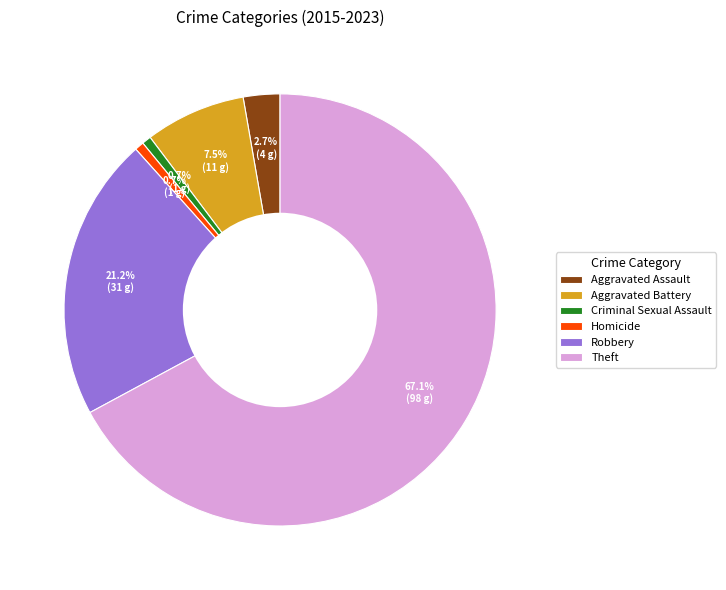

Combined, what portion of the pie is Theft and Aggravated Assault?

69.9%